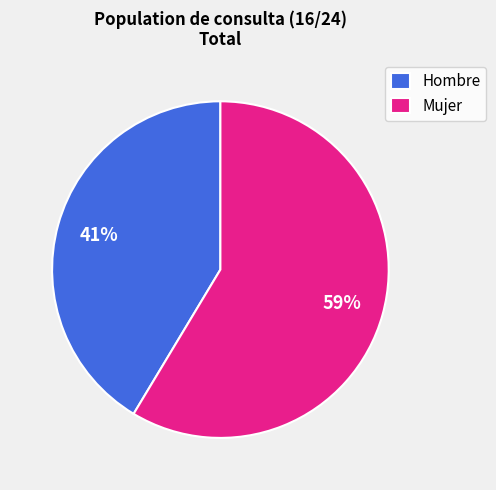

To the nearest percent, what portion does Mujer represent?

59%